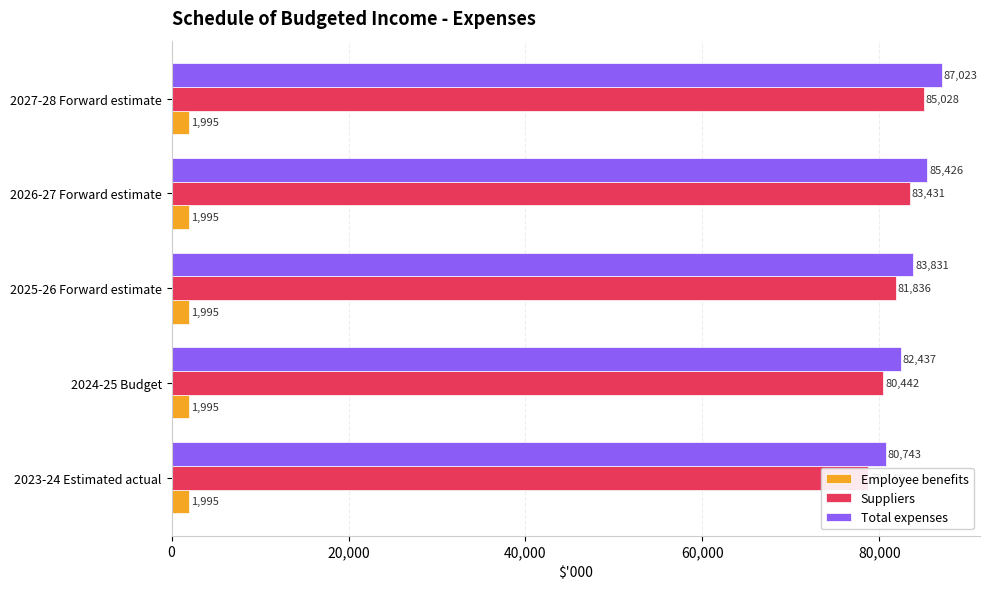

Reading right to left, extract all data points from this chart.

Employee benefits: 0.2	0.2	0.2	0.2	0.2
Suppliers: 85028.0	83431.0	81836.0	80442.0	78748.0
Total expenses: 87023.0	85426.0	83831.0	82437.0	80743.0